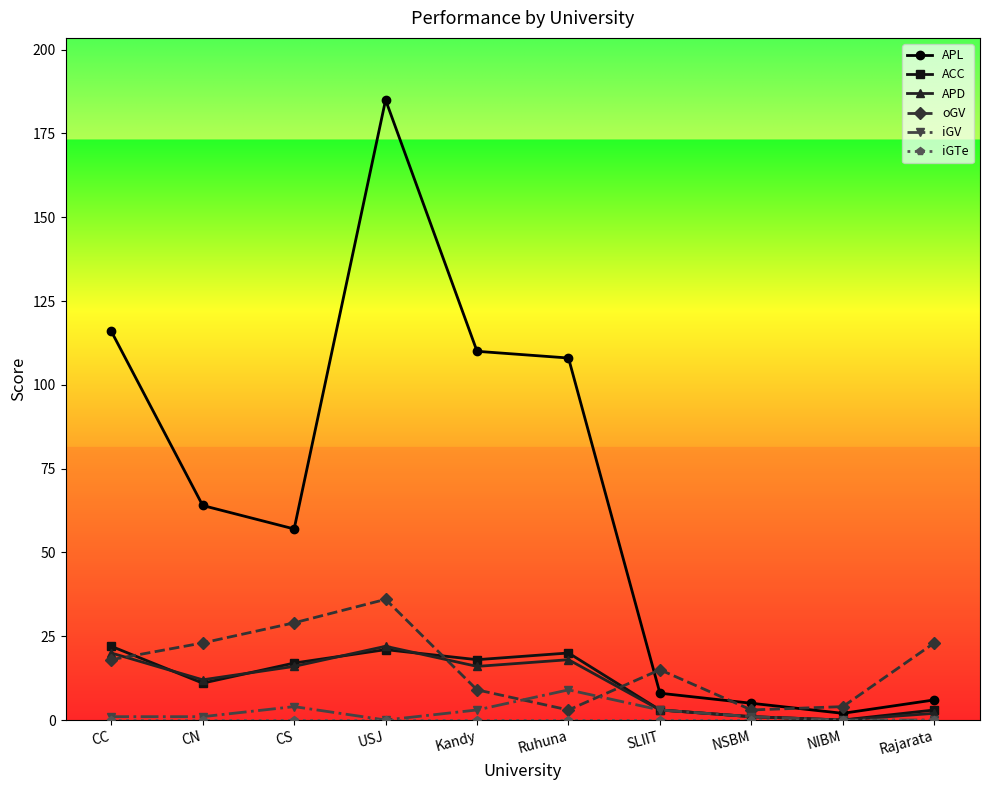

What is the label of the 7th point from the right?

USJ